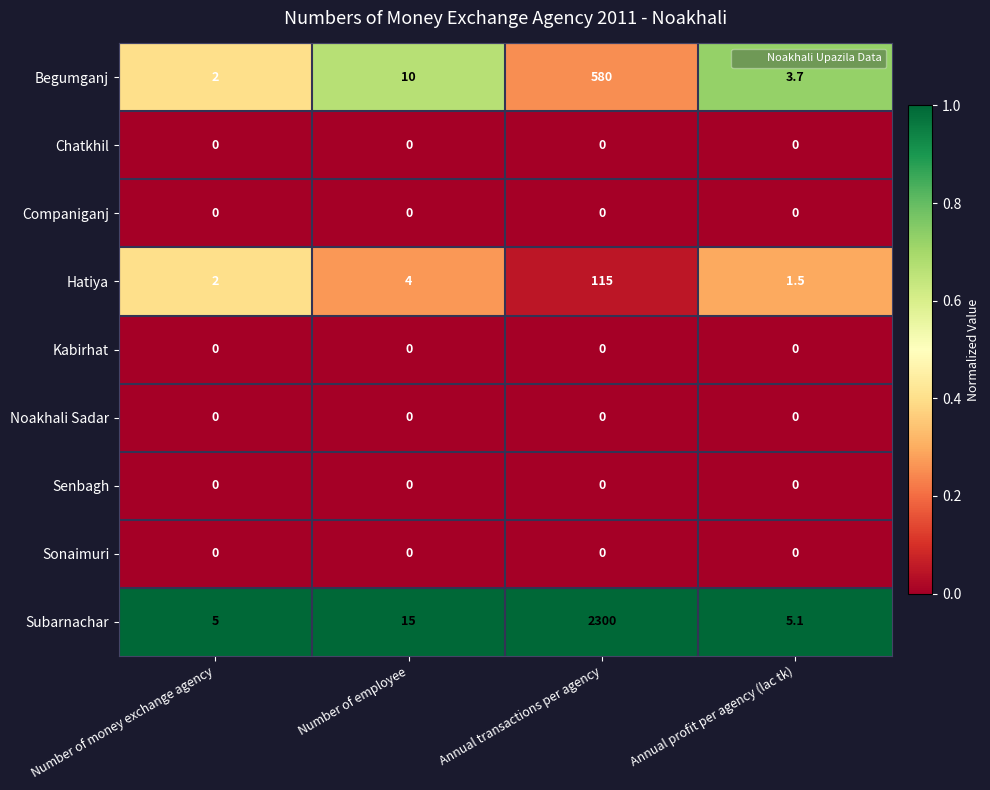

At which category does the chart reach its peak across all series?

Annual transactions per agency